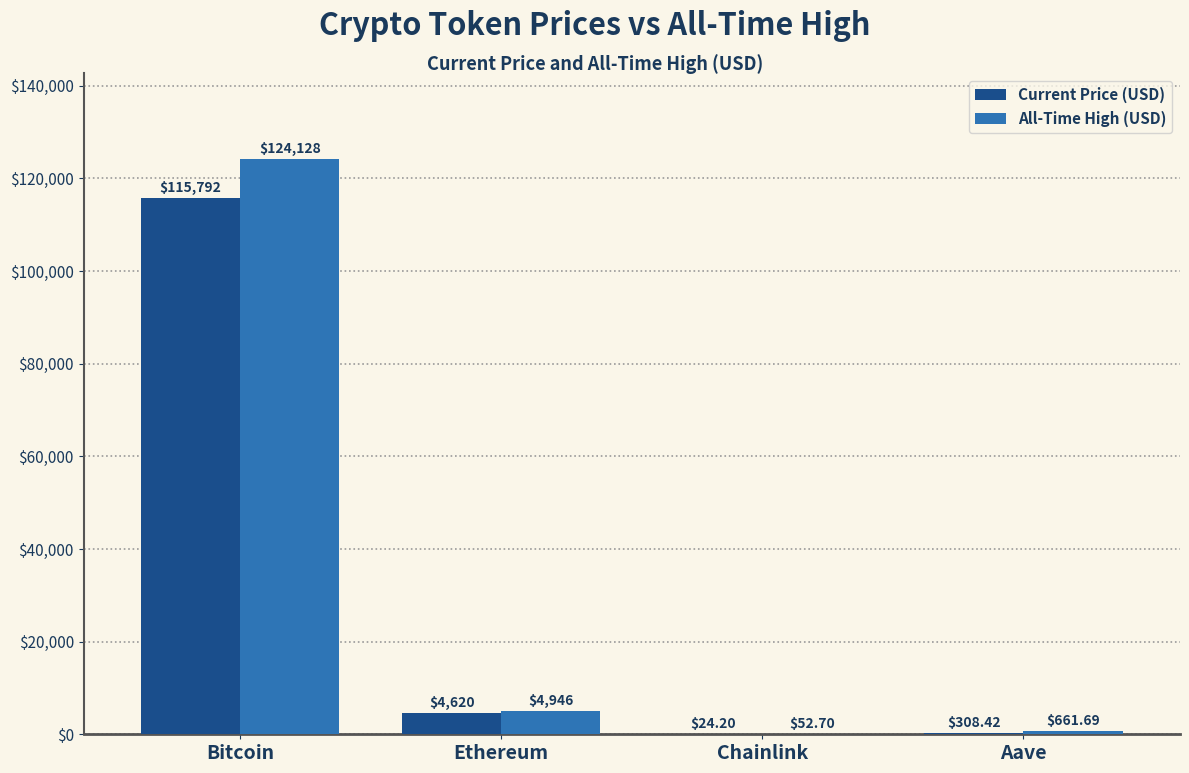

Which label corresponds to the largest value in the chart?

Bitcoin